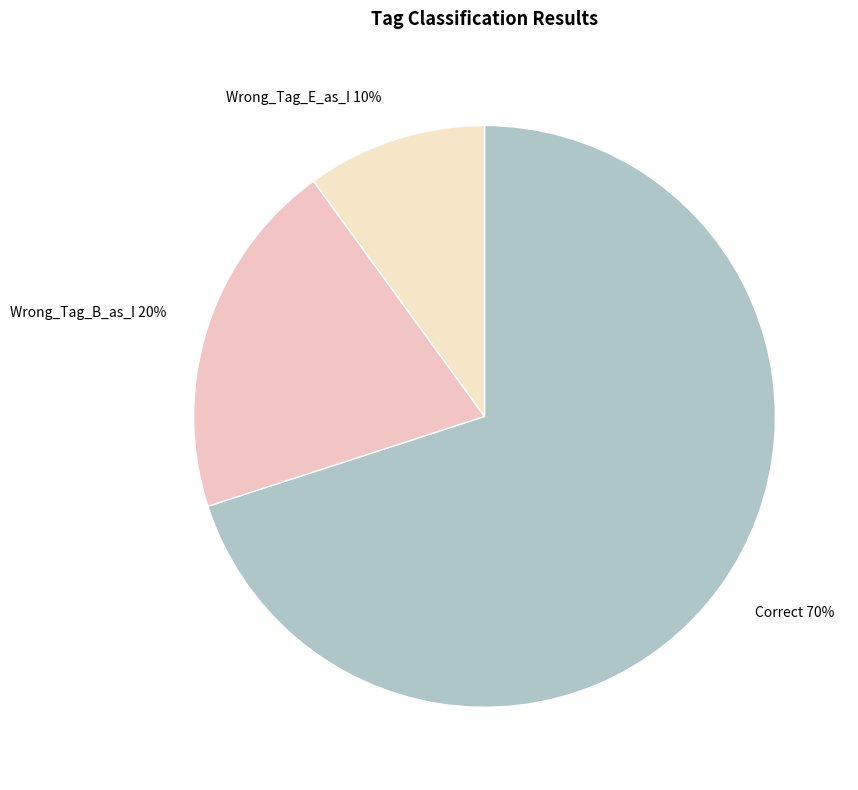

The Correct slice represents 55% of the pie. True or false?

False